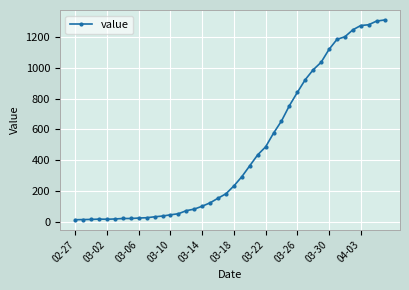

What is the smallest value displayed?

13